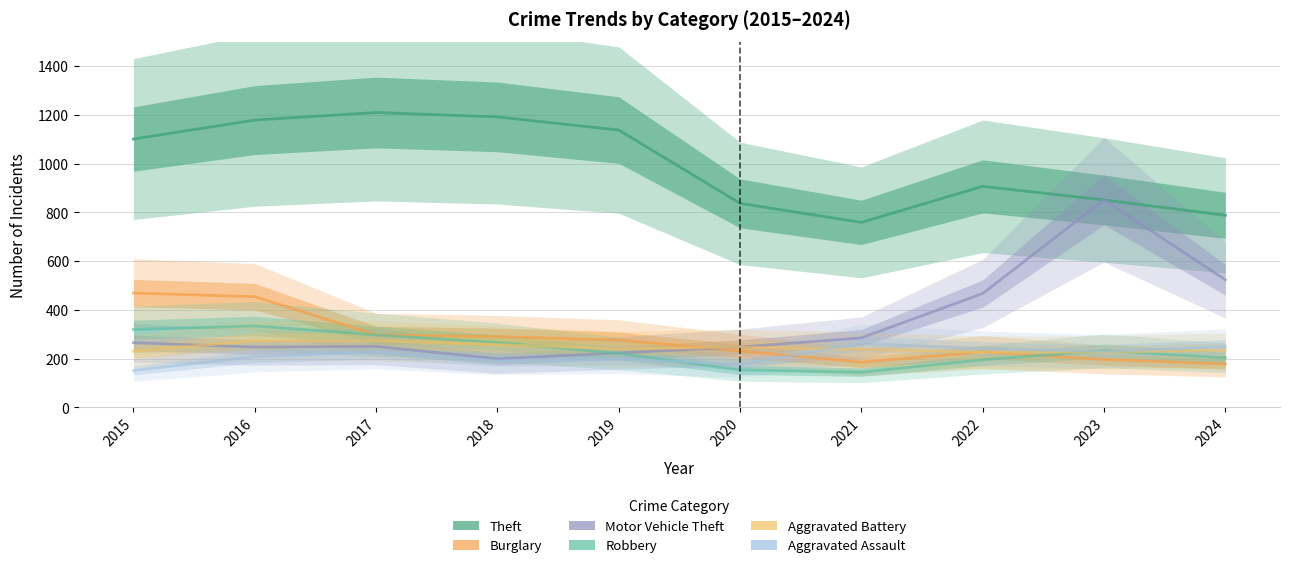

Reading right to left, extract all data points from this chart.

Theft: 788	851	907	759	837	1138	1192	1210	1179	1101
Burglary: 178	196	227	185	231	276	290	297	454	469
Motor Vehicle Theft: 523	852	467	285	247	223	199	250	247	265
Robbery: 203	232	195	144	153	221	266	297	334	319
Aggravated Battery: 235	226	225	238	246	240	257	273	273	230
Aggravated Assault: 248	229	241	262	176	199	191	226	208	151